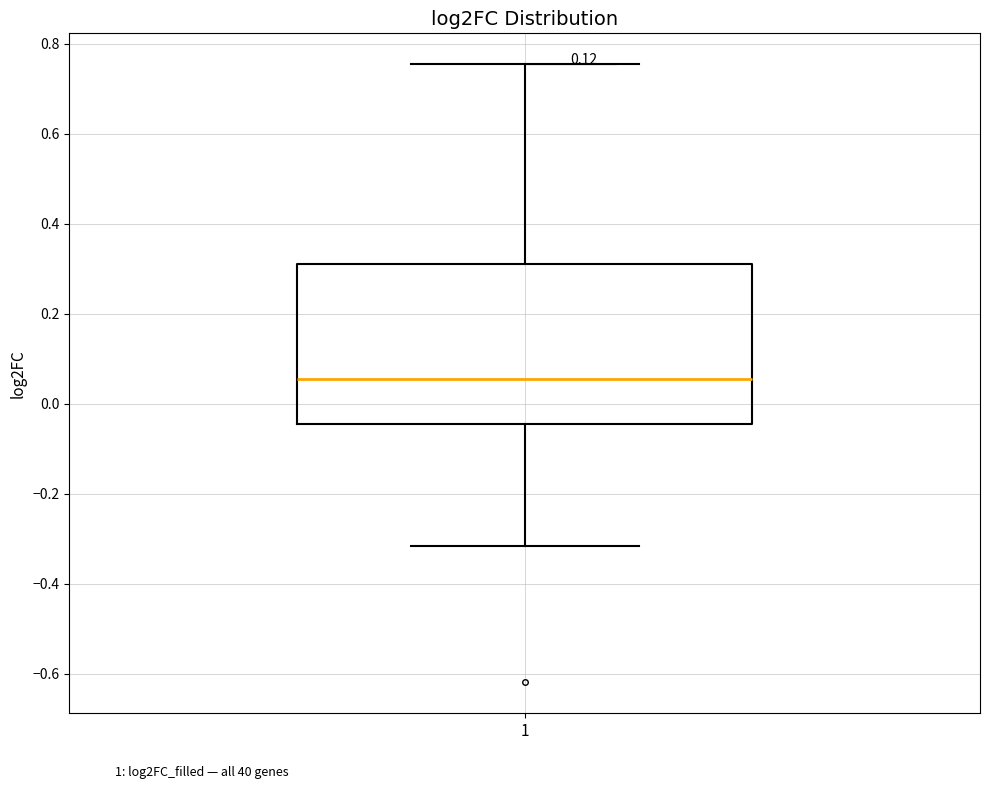

Where does the median line of the box at x = 1 sit on the y-axis? The values are not printed on the chart, so give them approximately, as read against the axis.

0.06